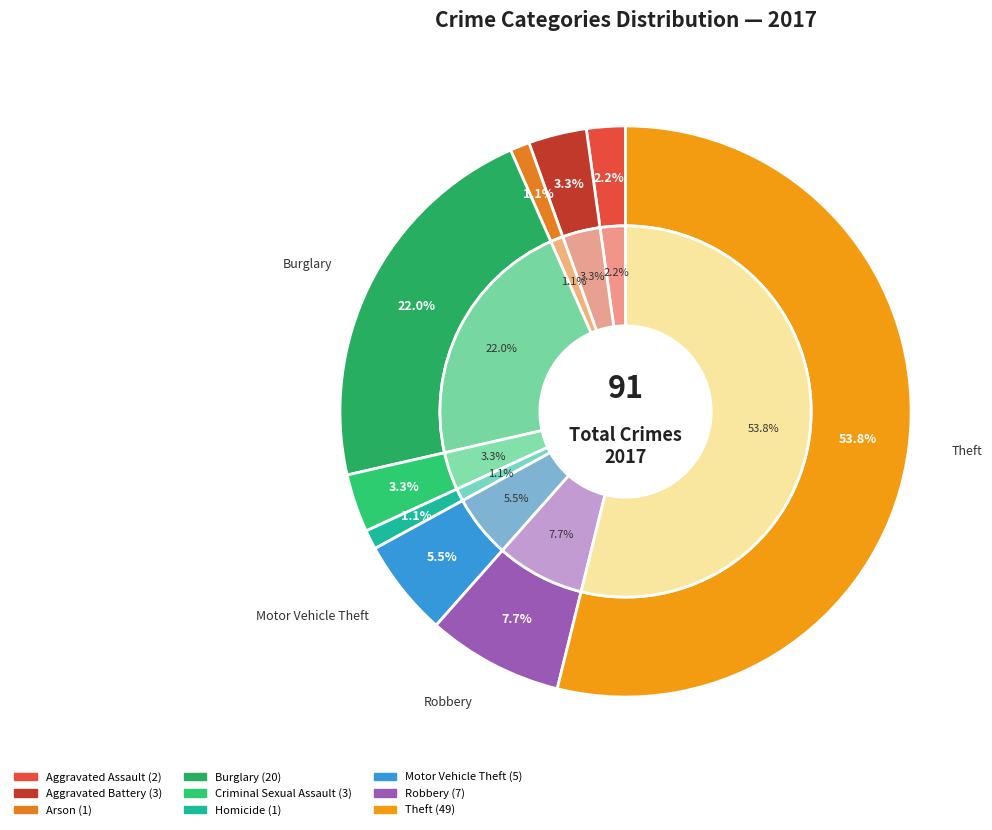

To the nearest percent, what is the difference between the largest and smallest slice percentages?

53%